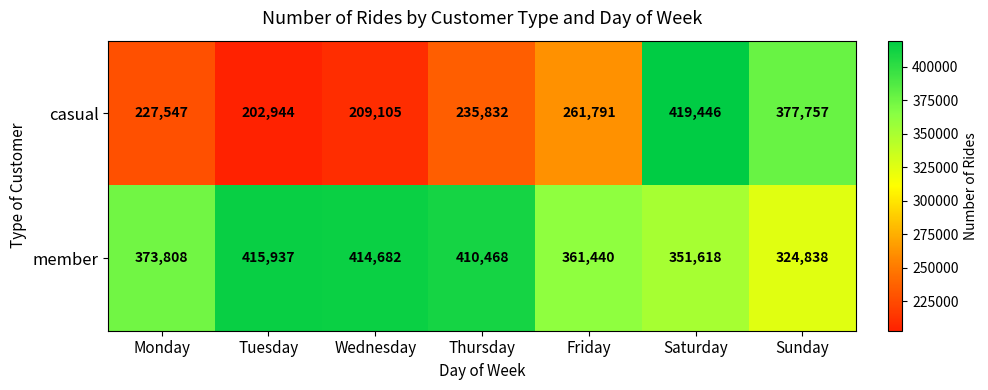

True or false: casual has a value of 451918 at Friday.

False